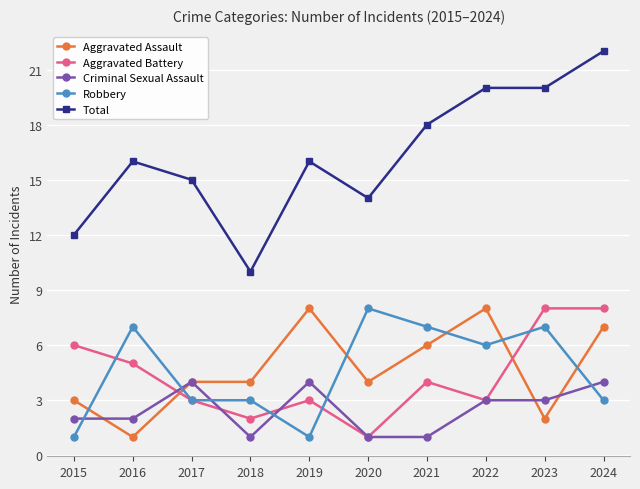

Count the Robbery values in the range 3 to 7.

7